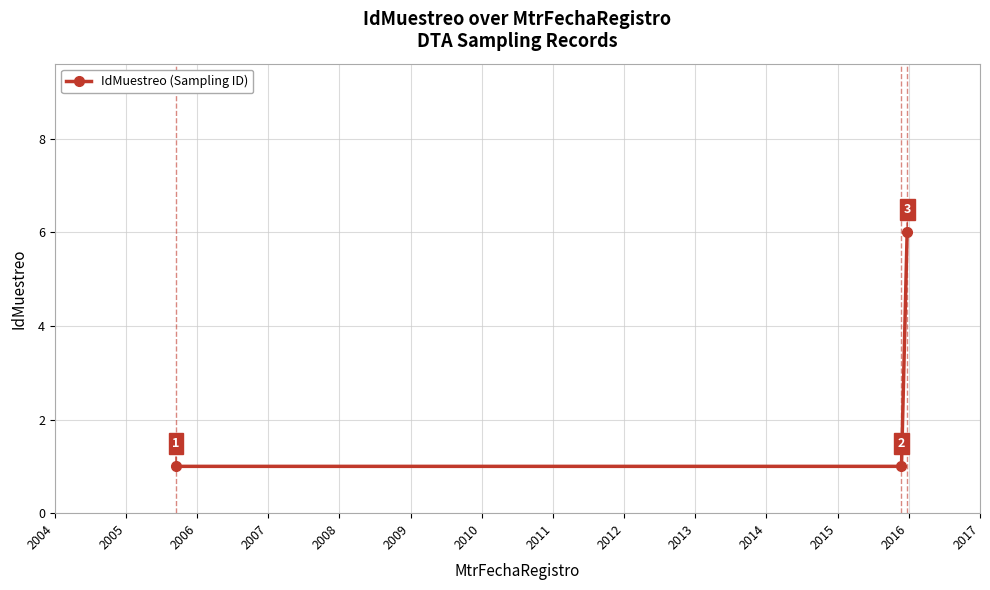

How many values are between 1 and 6?

3